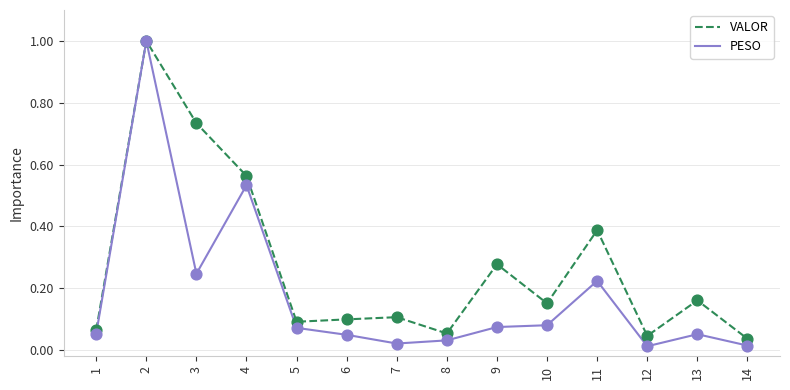

Which series has the largest total across all categories?

VALOR